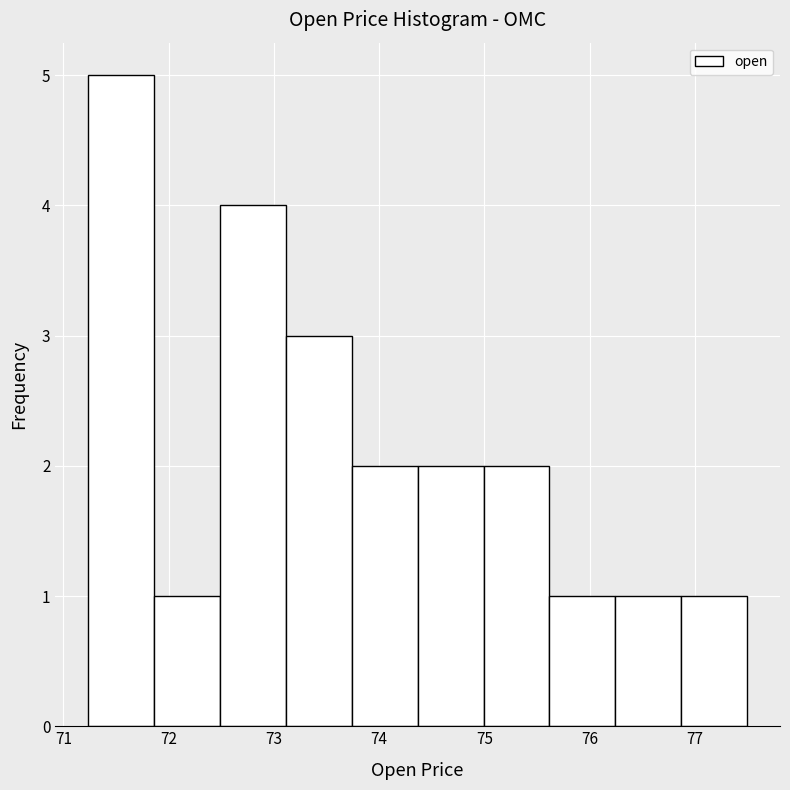

Reading left to right, transcribe this chart: for each bar, give the range it covers on the x-axis and its height. Neither the bar edges nor the heights are printed on the chart, so give them approximately, as read against the axes.

71.2 to 71.9: 5
71.9 to 72.5: 1
72.5 to 73.1: 4
73.1 to 73.7: 3
73.7 to 74.4: 2
74.4 to 75.0: 2
75.0 to 75.6: 2
75.6 to 76.2: 1
76.2 to 76.9: 1
76.9 to 77.5: 1